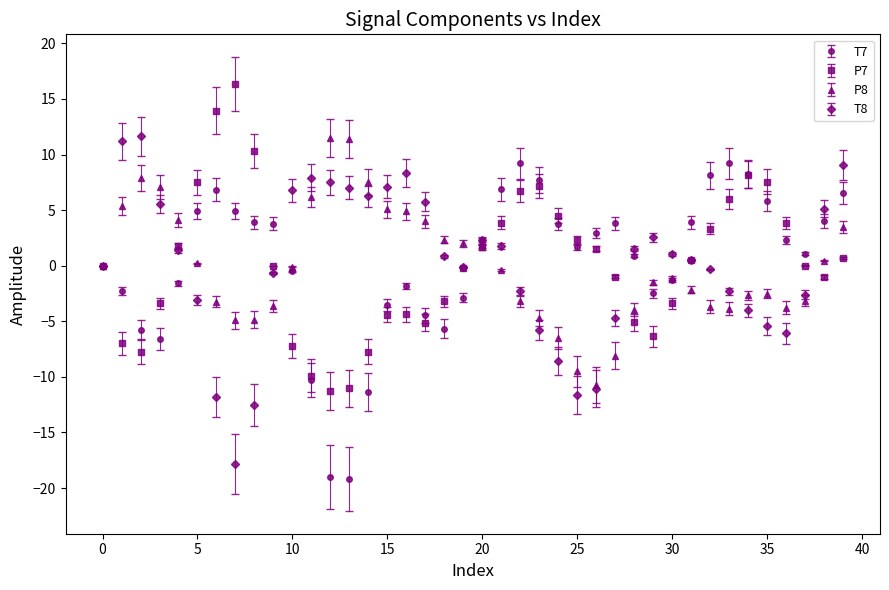

What is the value of the T7 point at the 18th from the left?

-4.5